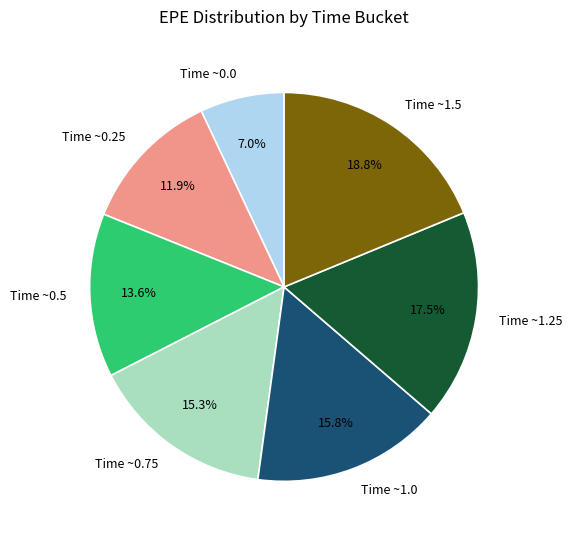

What is the largest slice in the pie chart?

Time ~1.5